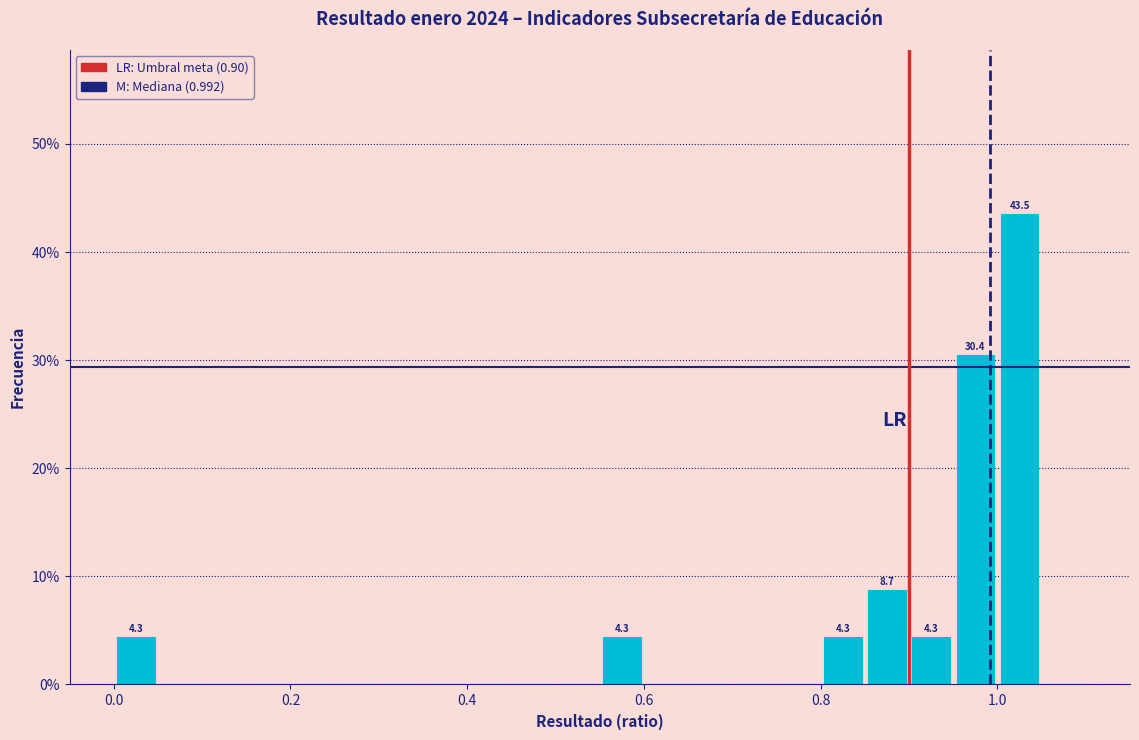

Around what value on the x-axis is the tallest bar? Give the approximate position of its centre, as read against the axis.

1.02